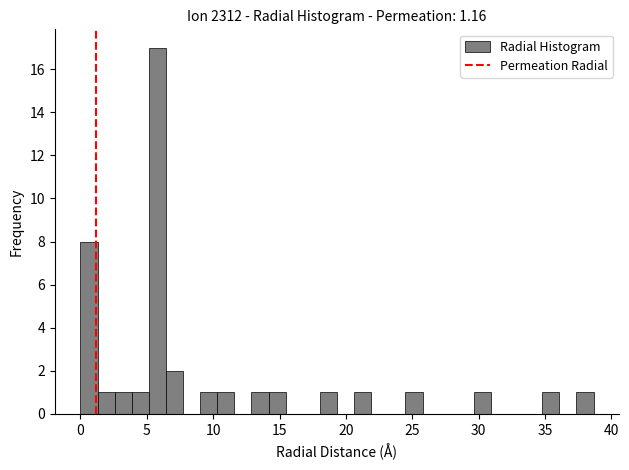

Around what value on the x-axis is the tallest bar? Give the approximate position of its centre, as read against the axis.

6.0